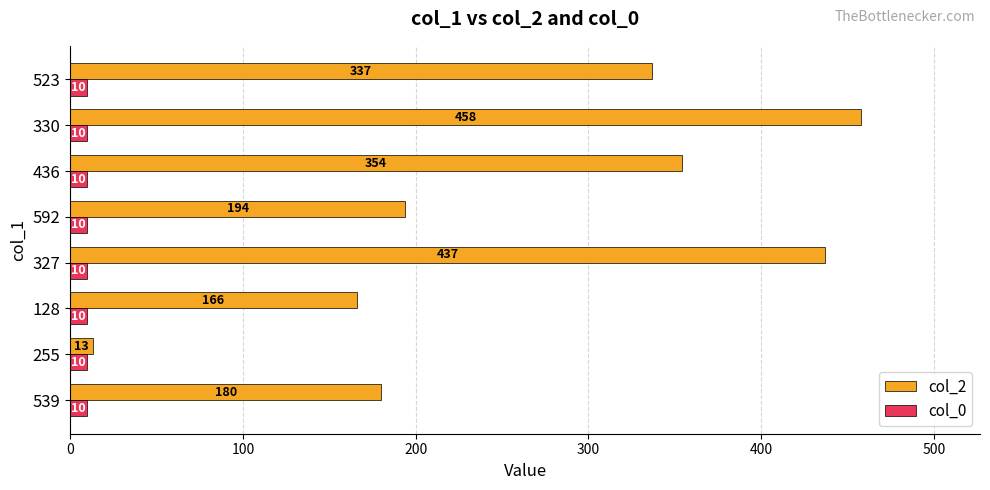

Where is col_2 nearest to the value 235?

592